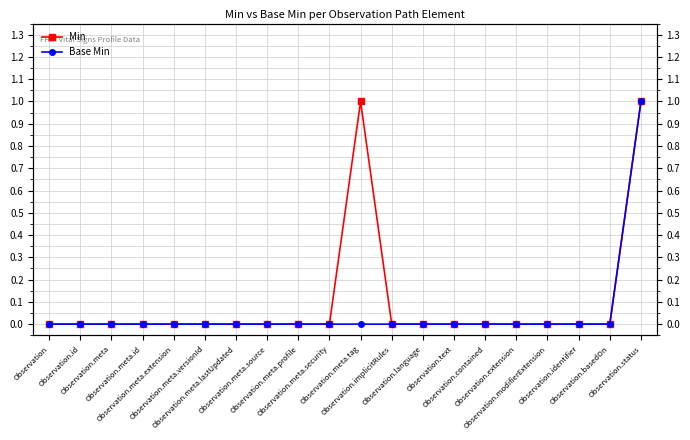

List the series in order of their peak value, highest first.

Min, Base Min